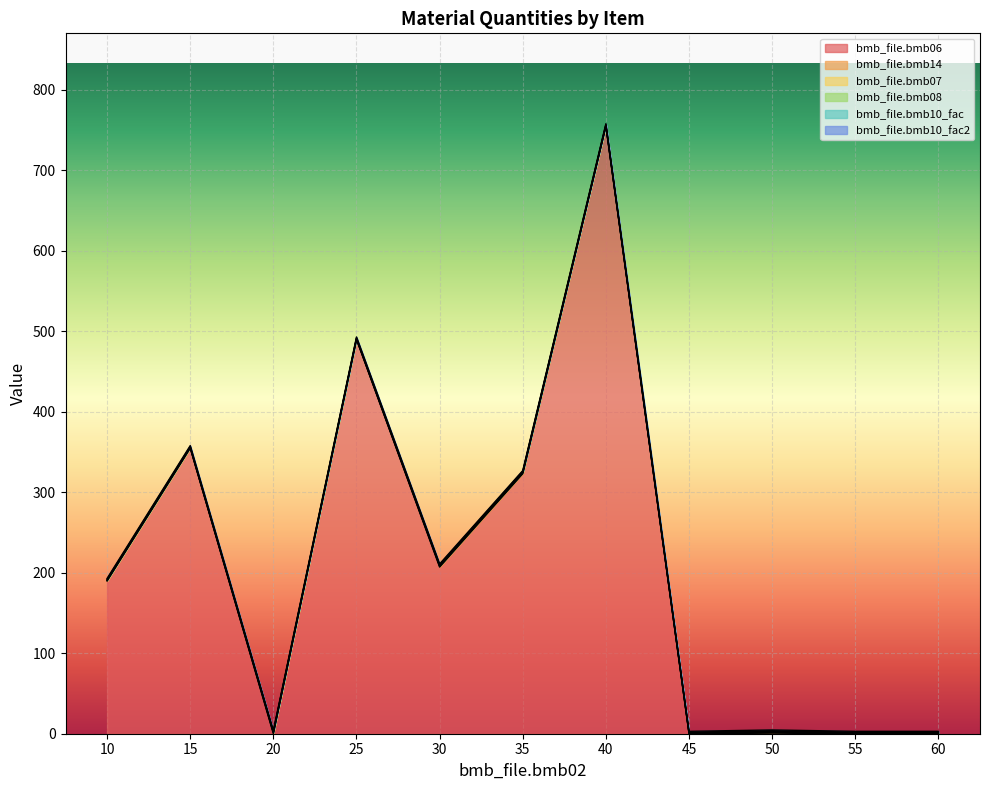

True or false: bmb_file.bmb06 and bmb_file.bmb08 intersect in this chart.

False